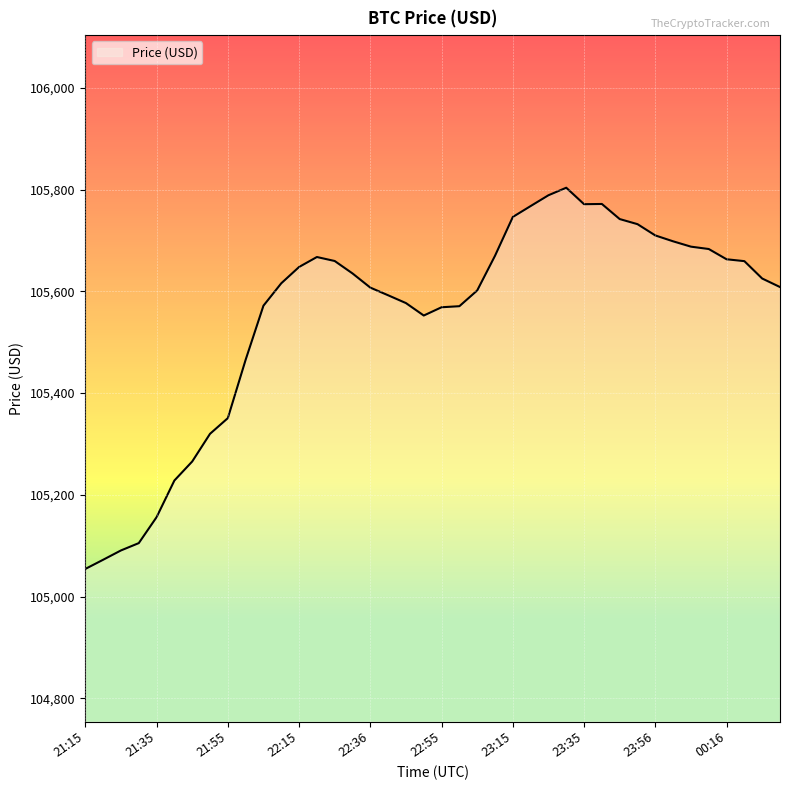

What is the smallest value displayed?

105054.3